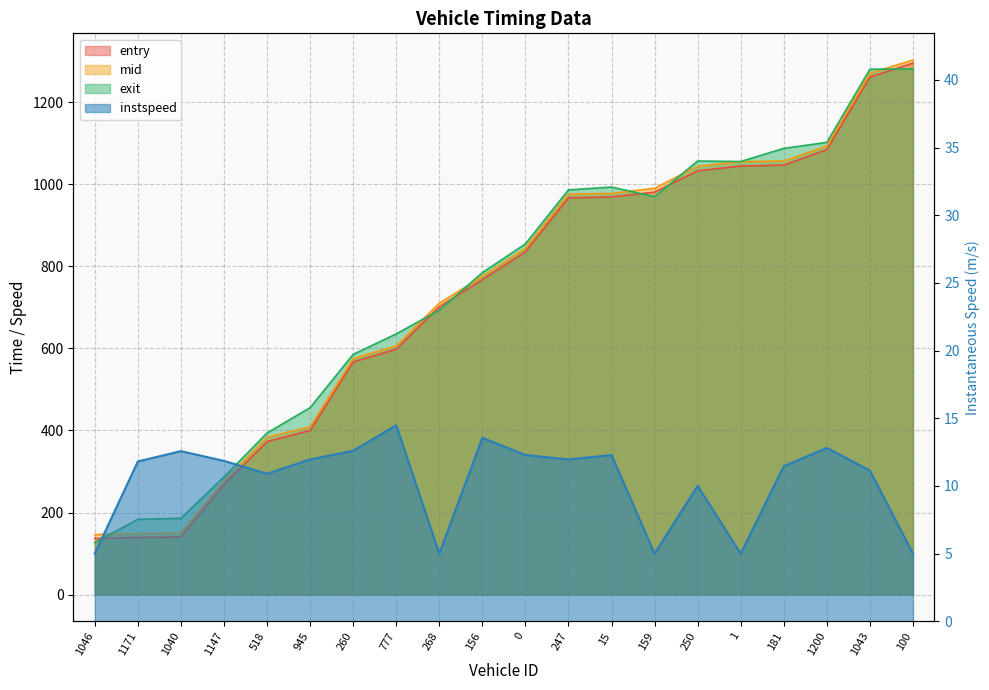

What is the minimum value for mid?

146.3